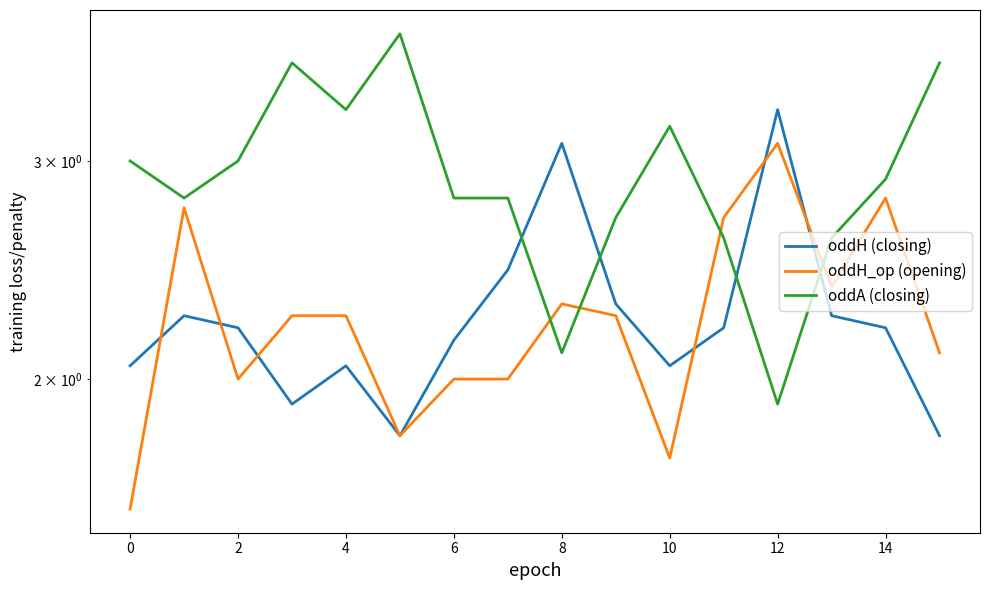

Between 2 and 4, which series saw the biggest shift?

oddA (closing)